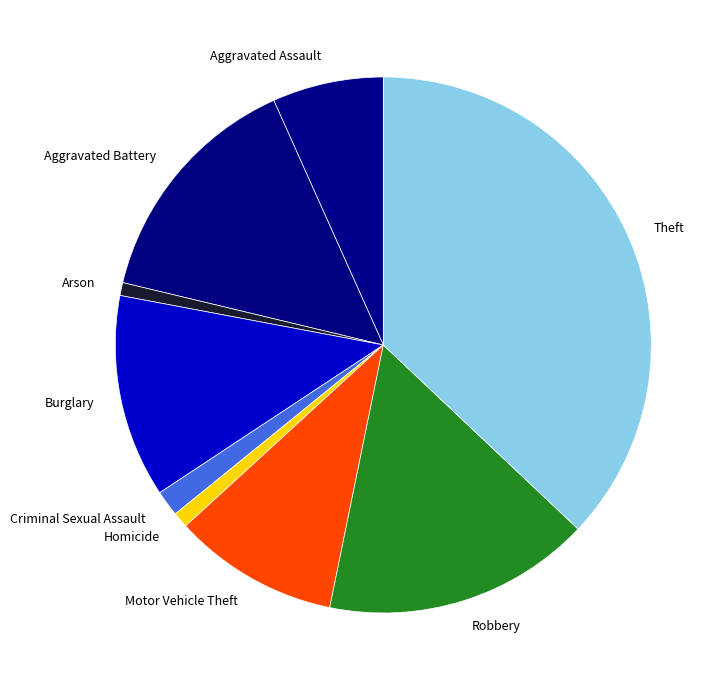

True or false: Aggravated Assault accounts for 20% of the total.

False